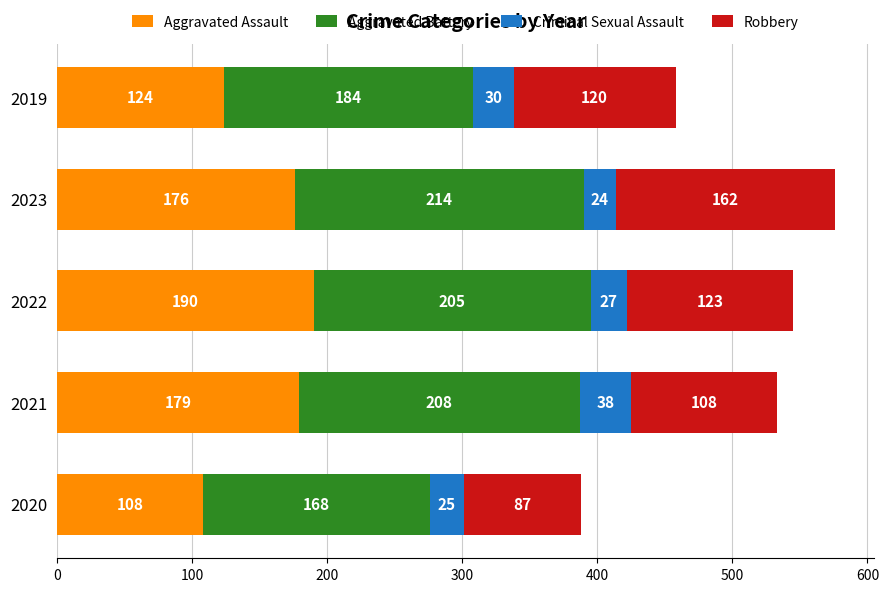

At which category is the sum across all series the highest?

2023